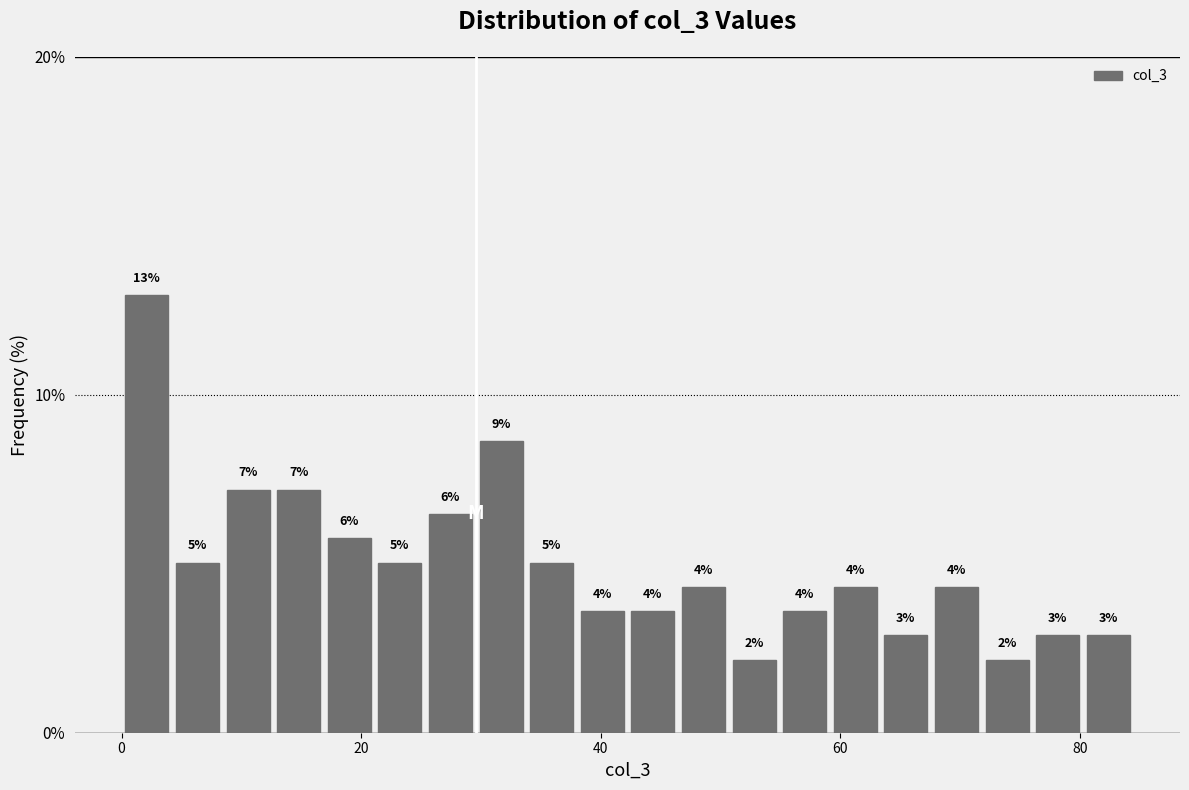

Around what value on the x-axis is the tallest bar? Give the approximate position of its centre, as read against the axis.

2